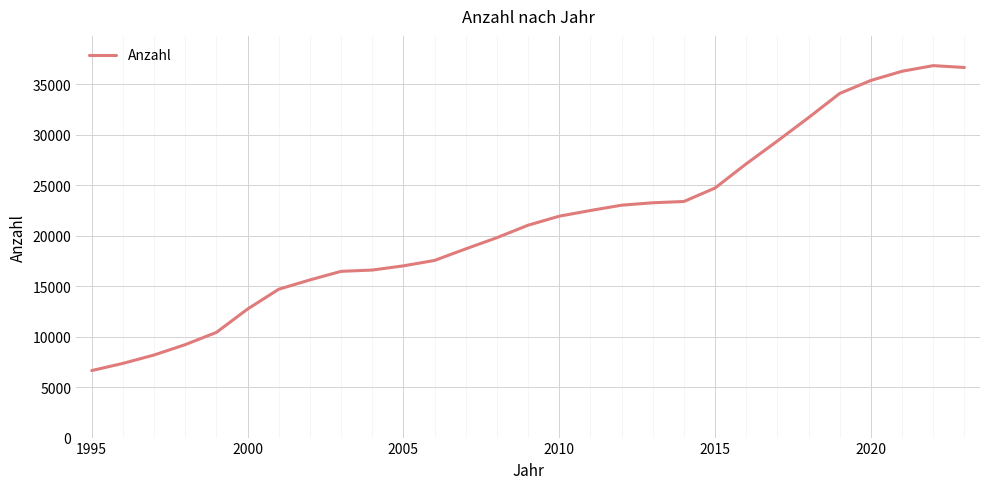

What is the difference between the maximum and minimum values?

30220